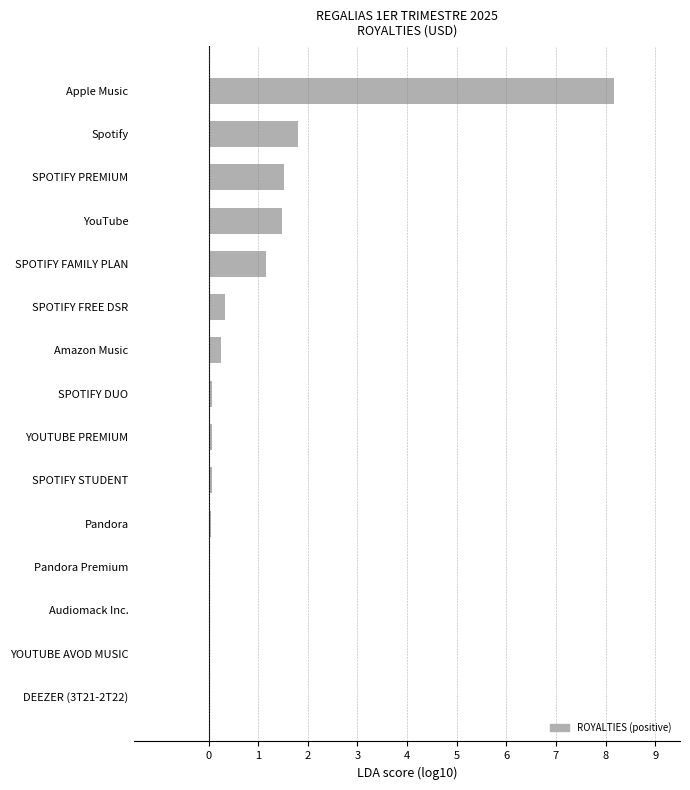

Does the chart contain stacked bars?

No